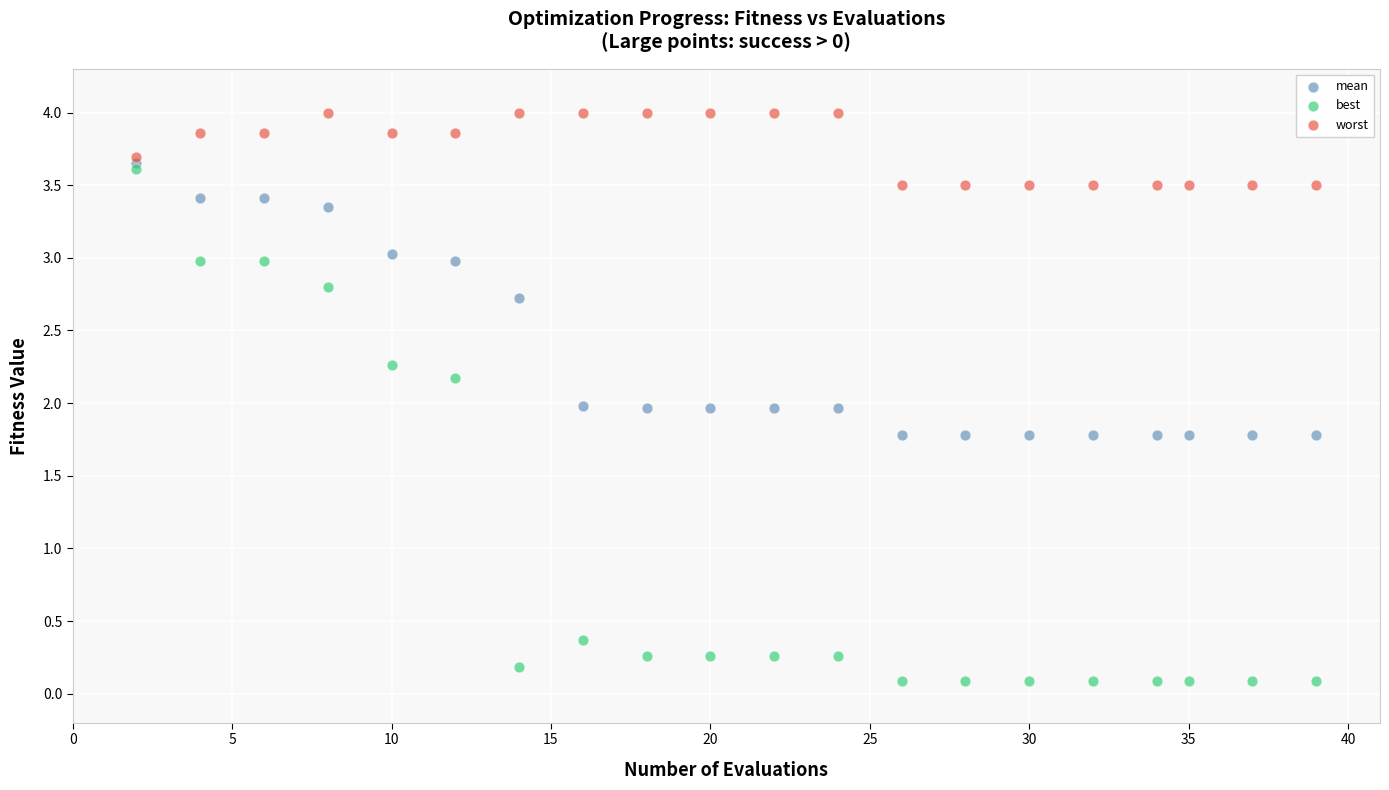

In the best series, what Y value is closest to 1?

0.4